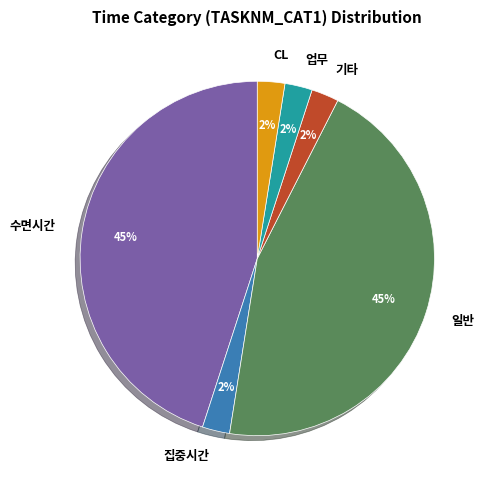

To the nearest percent, what is the average slice percentage?

17%